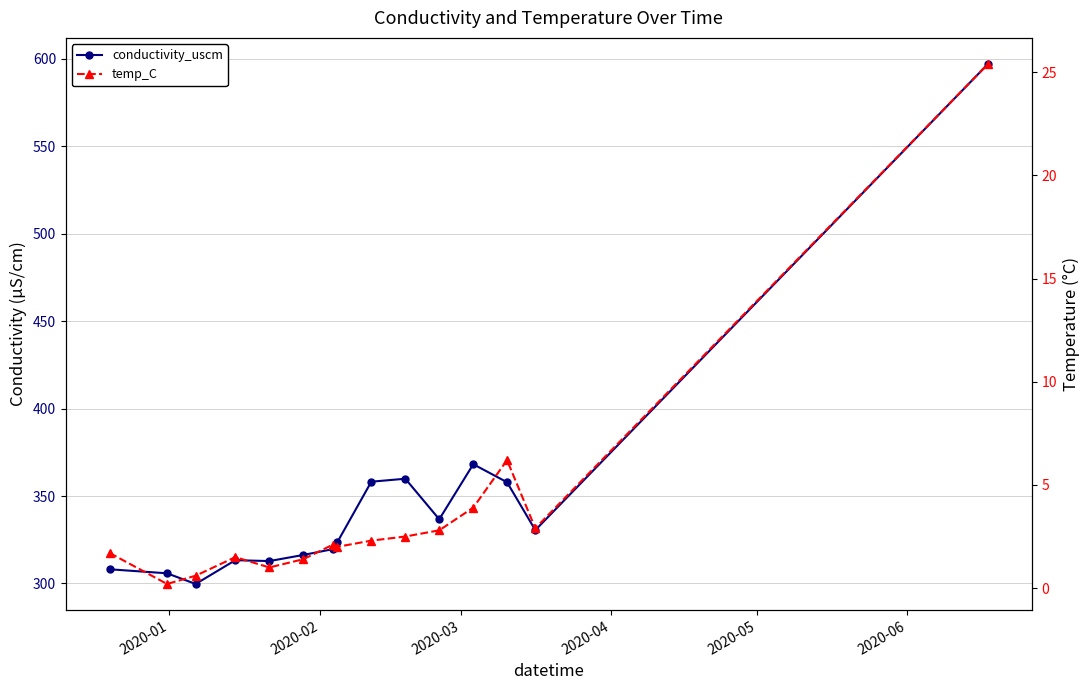

Rank the series by their average value, from lowest to highest.

temp_C, conductivity_uscm